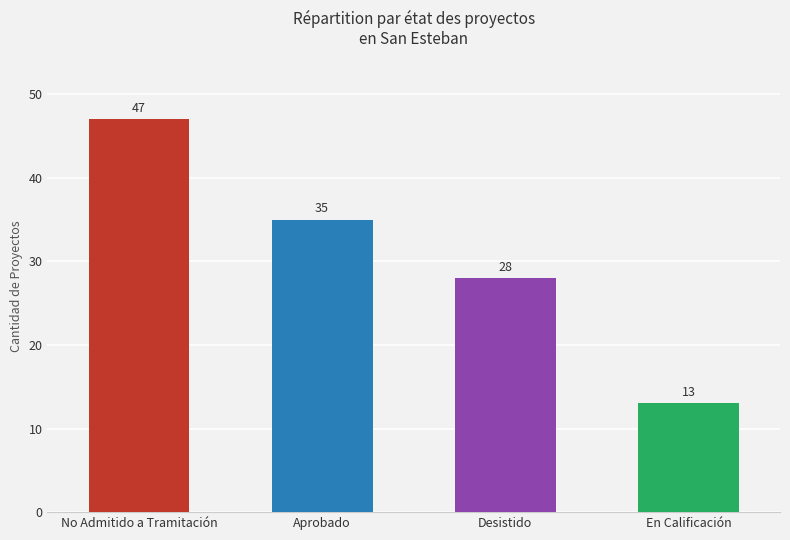

True or false: the data shows 35 at Aprobado.

True